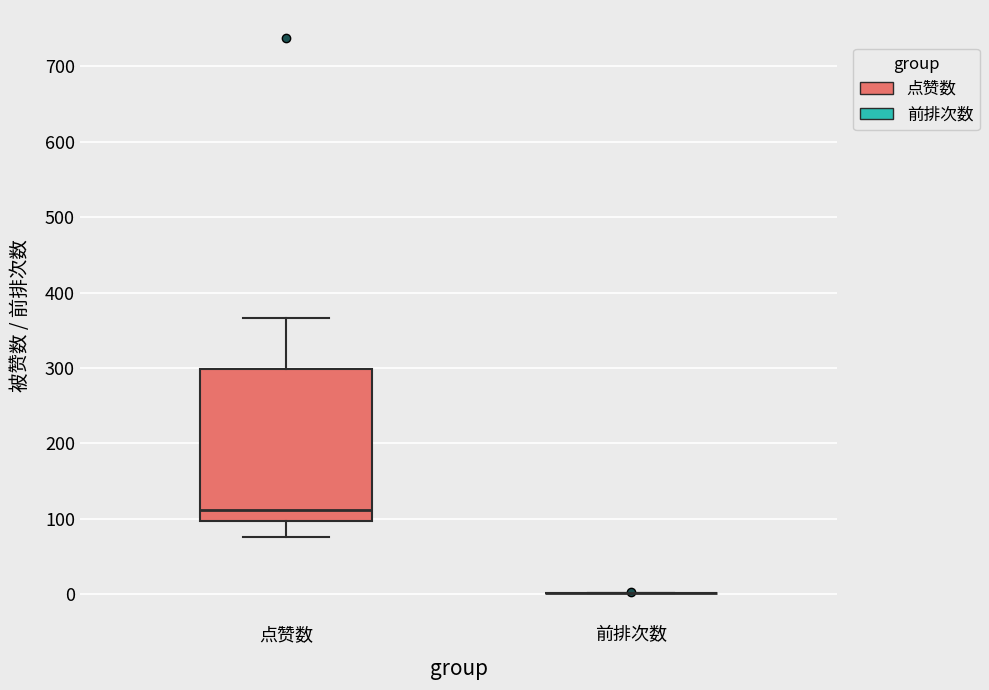

Reading left to right, read every box against the y-axis: the position of its median line, the range the box covers, and the ends of its whiskers. The values are not printed on the chart, so give them approximately, as read against the axis.

点赞数: median 110, box 100 to 300, whiskers 80 to 370
前排次数: box collapsed to a line at 0, whiskers 0 to 0